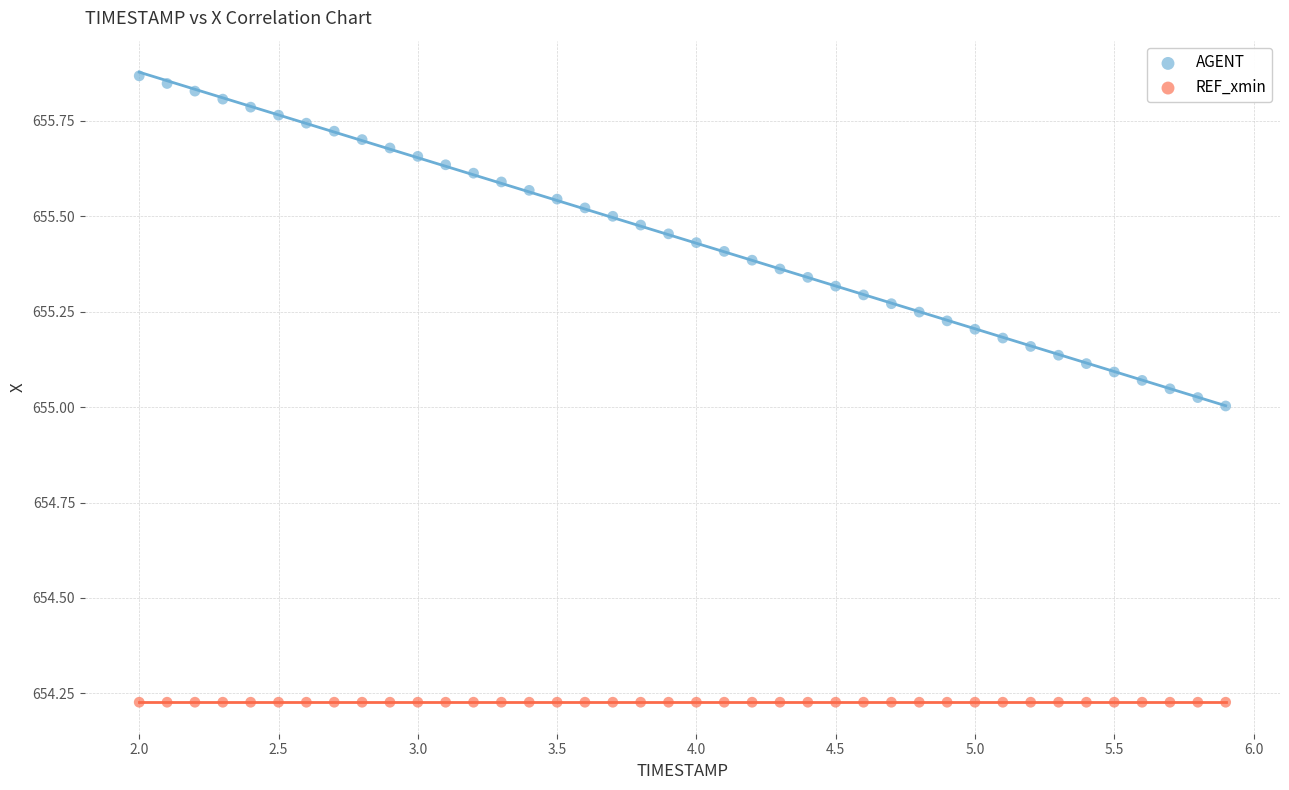

Which series reaches the minimum Y coordinate?

REF_xmin